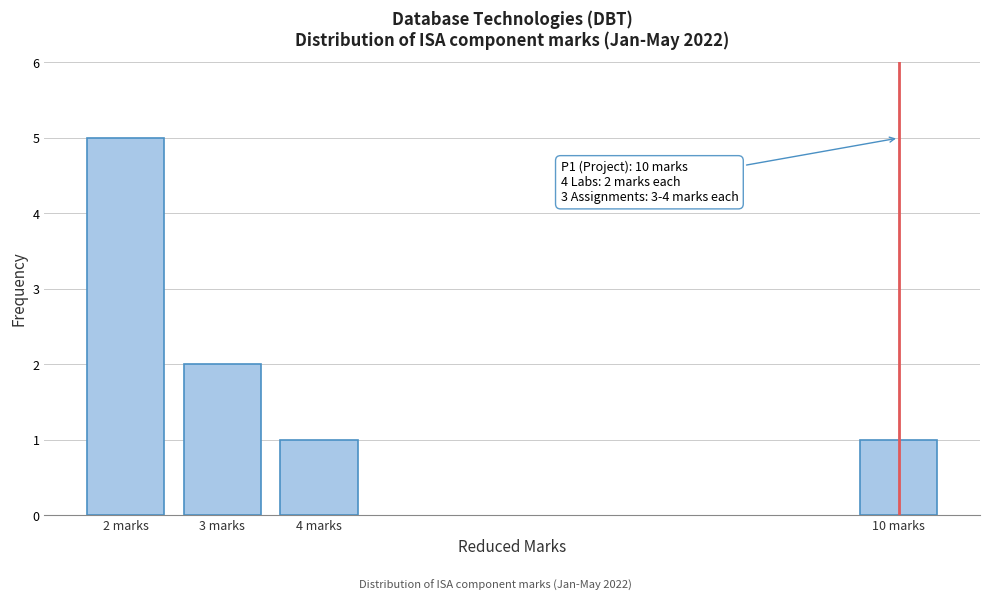

Reading right to left, list all the values displayed in this chart.

10 marks=1	4 marks=1	3 marks=2	2 marks=5